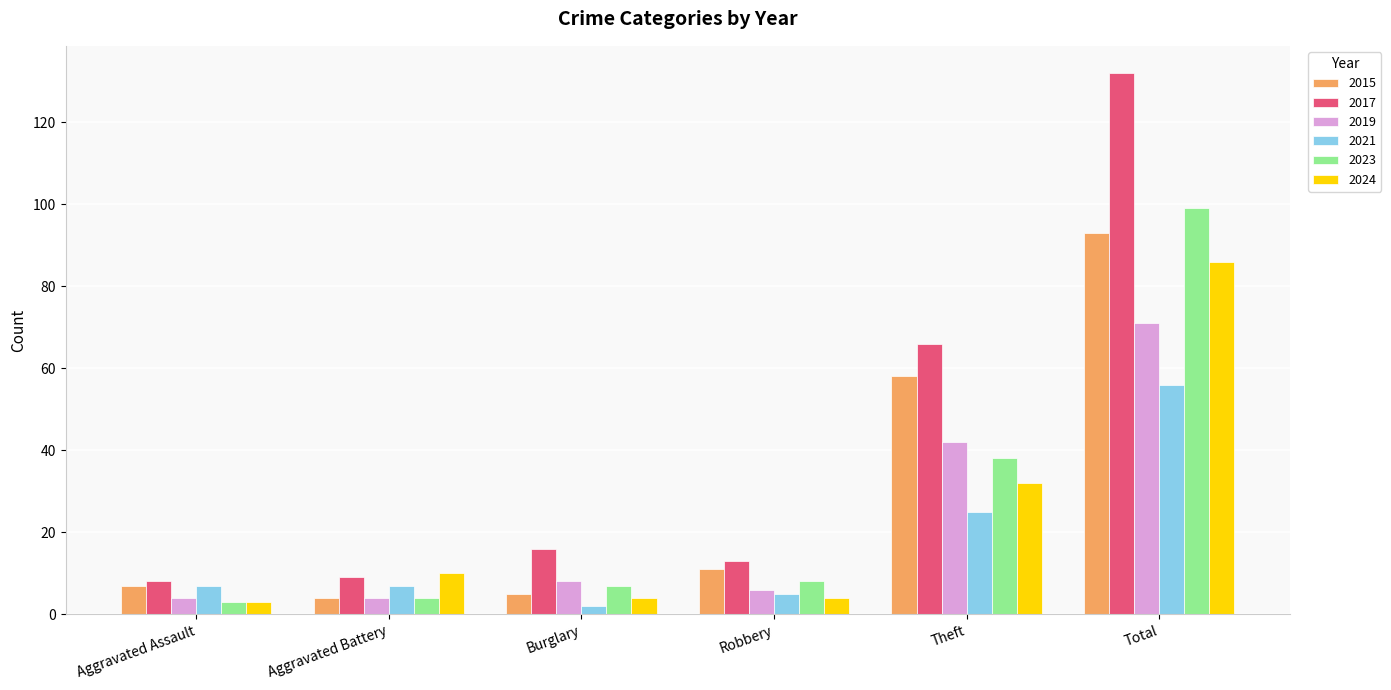

What is the total value across all series at Total?

537